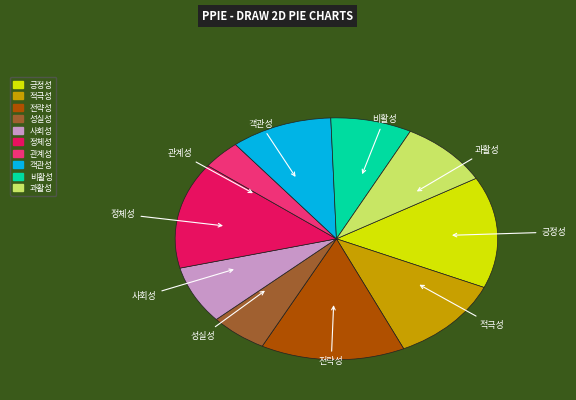

Which category has the smallest portion of the pie?

관계성